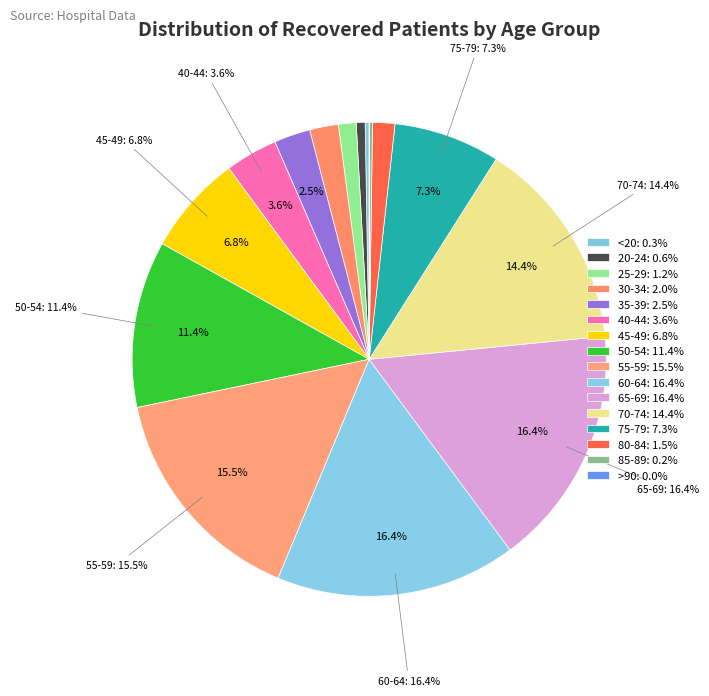

What is the largest slice in the pie chart?

65-69